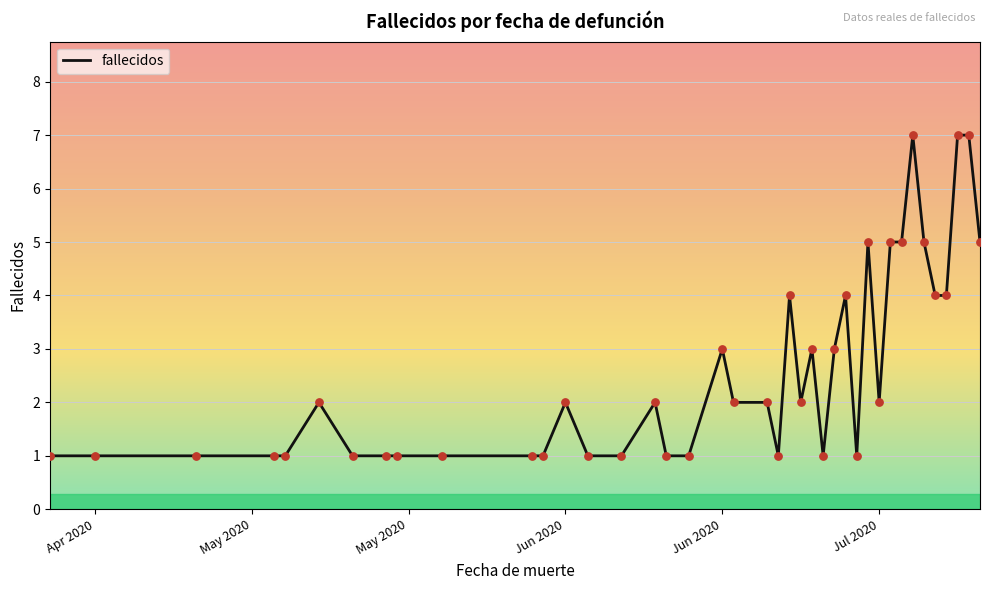

What is the difference between the maximum and minimum values?

6